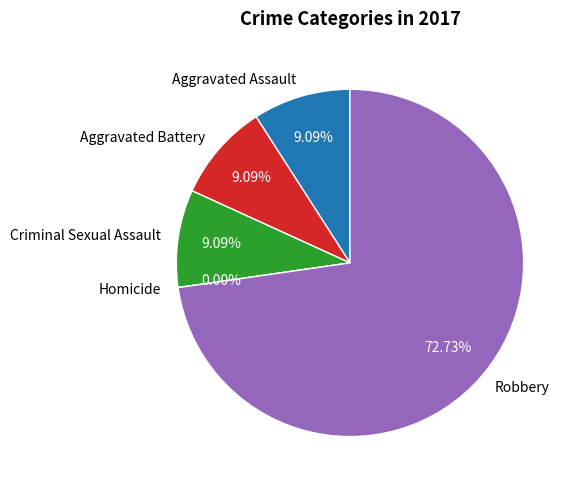

What percentage do Robbery and Aggravated Assault together represent?

81.8%